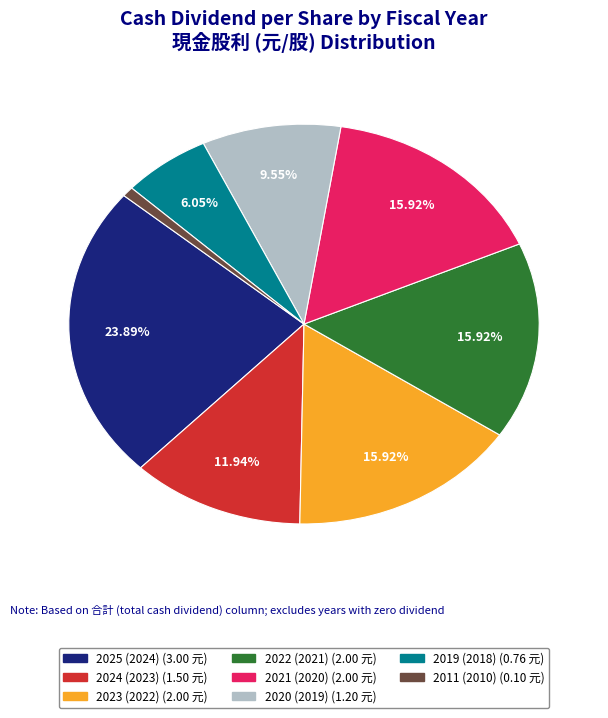

To the nearest percent, what is the average slice percentage?

12%